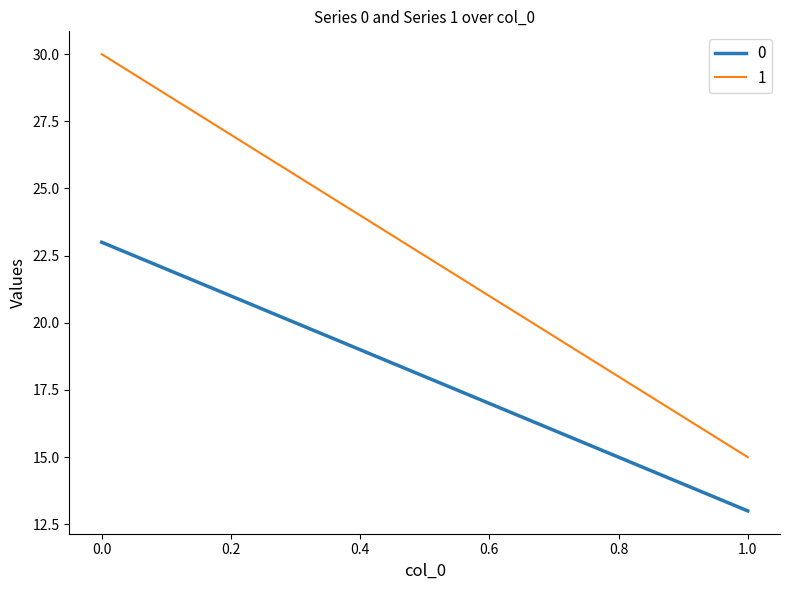

True or false: 0 has a value of 23 at 0.

True